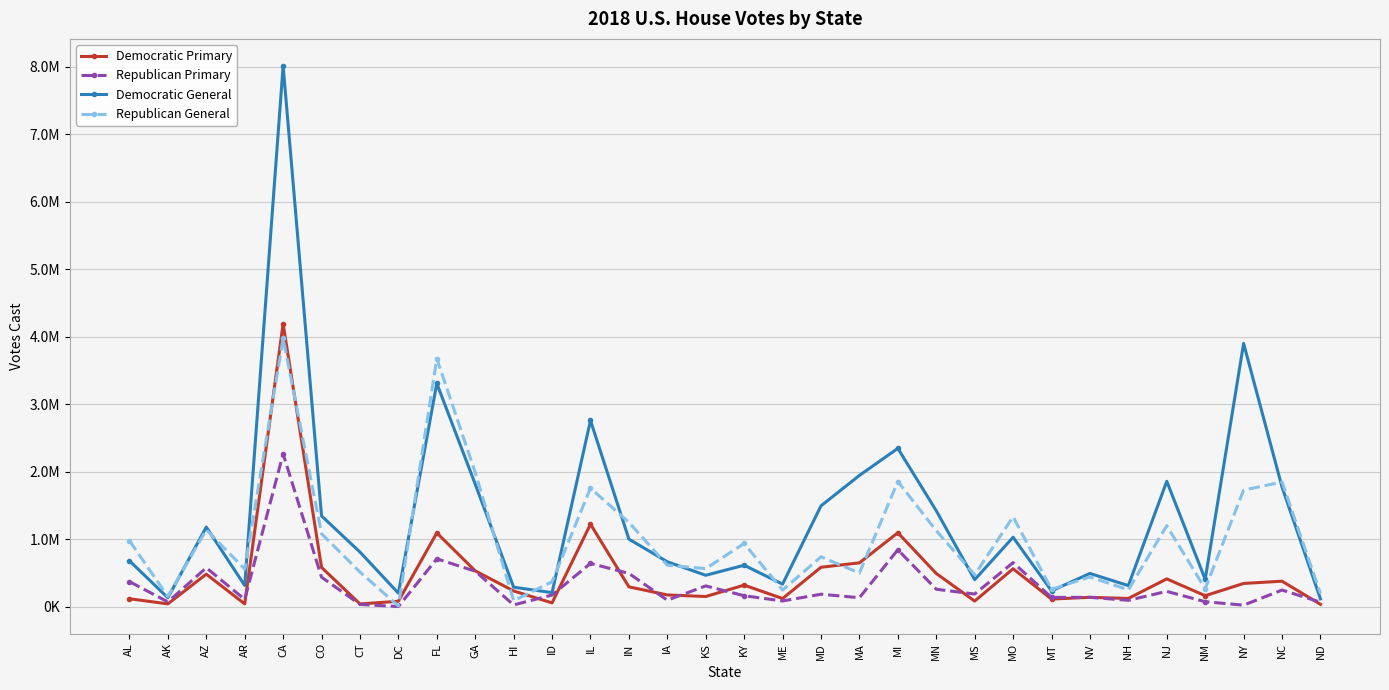

At which category is the sum across all series the highest?

CA